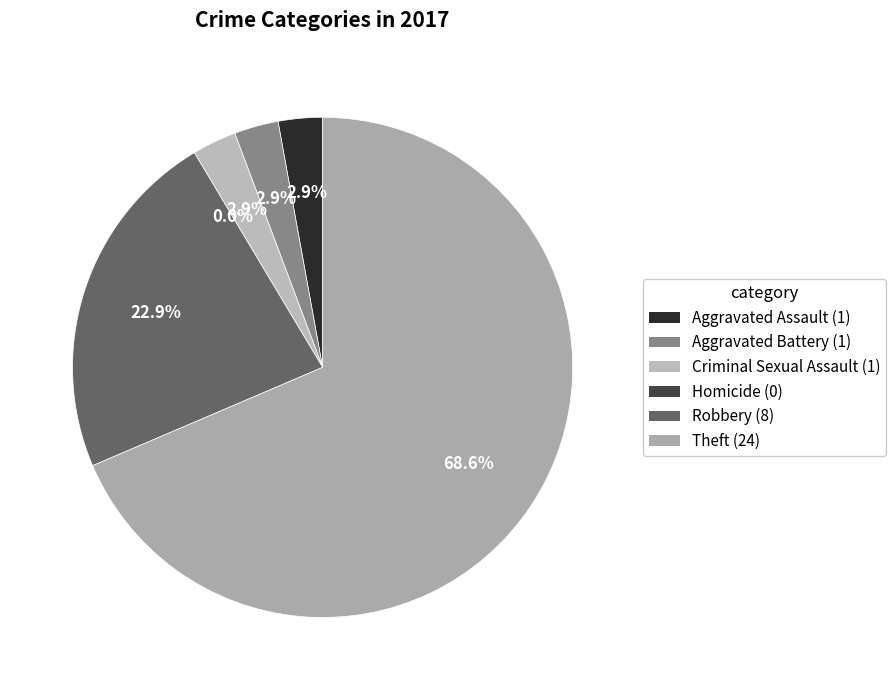

Approximately how many times larger is the value at Theft compared to Criminal Sexual Assault?

24.0